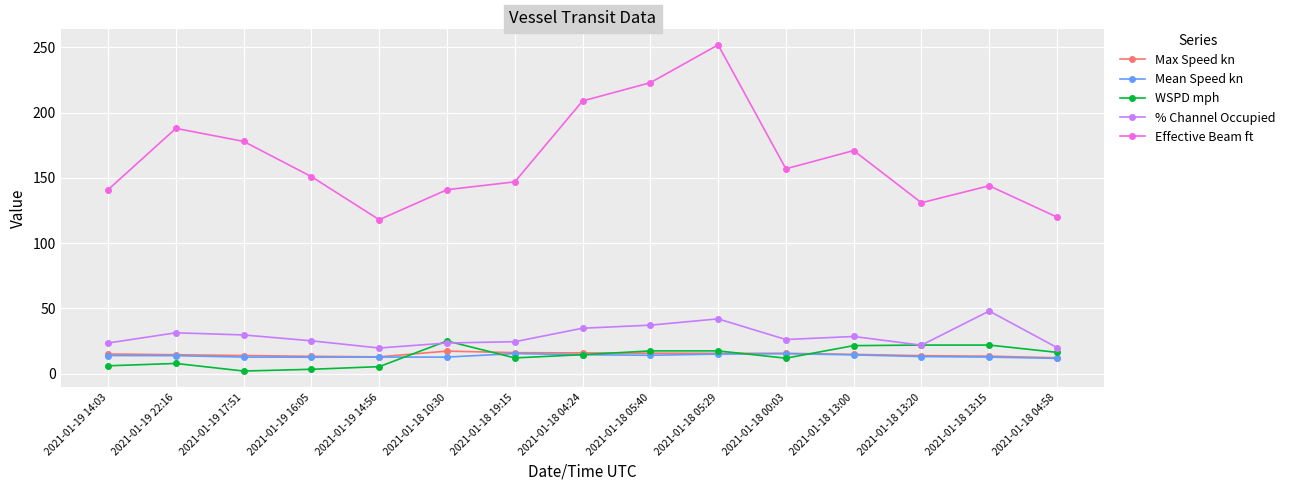

Which series has the largest range (max minus min)?

Effective Beam ft